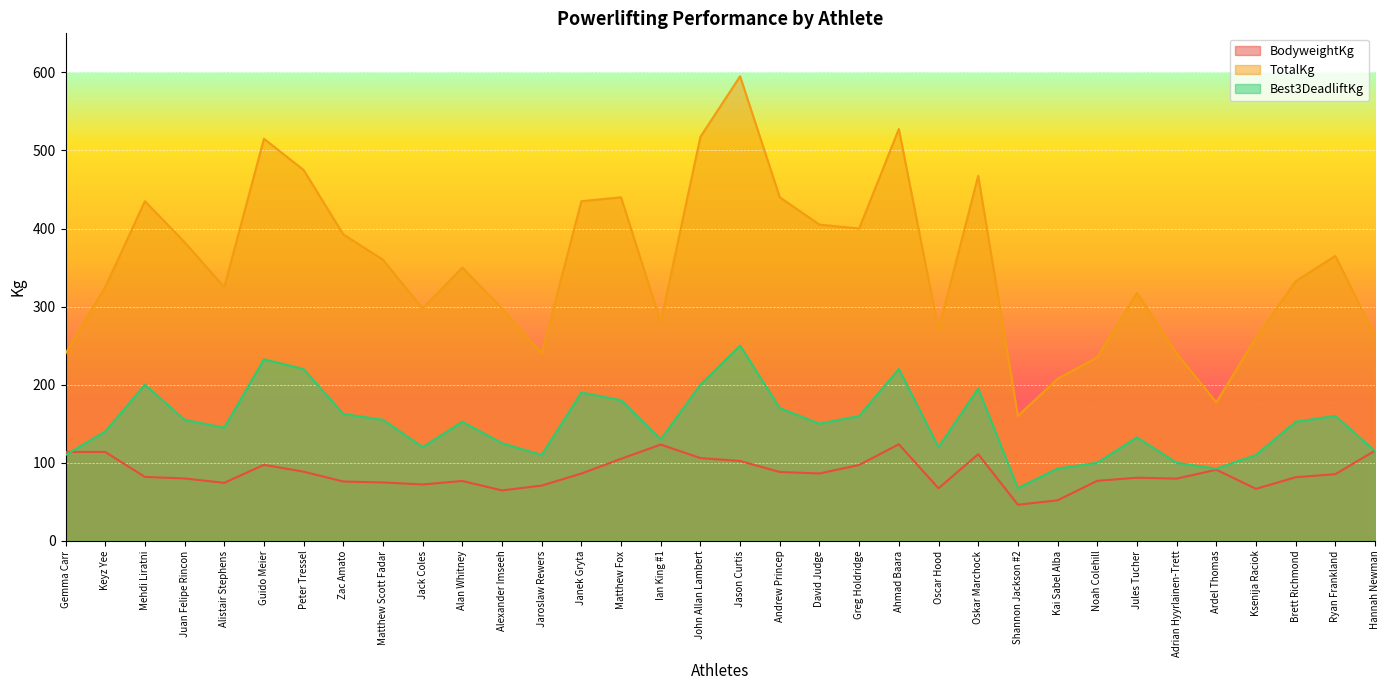

Where is the first local maximum for Best3DeadliftKg?

Mehdi Liratni